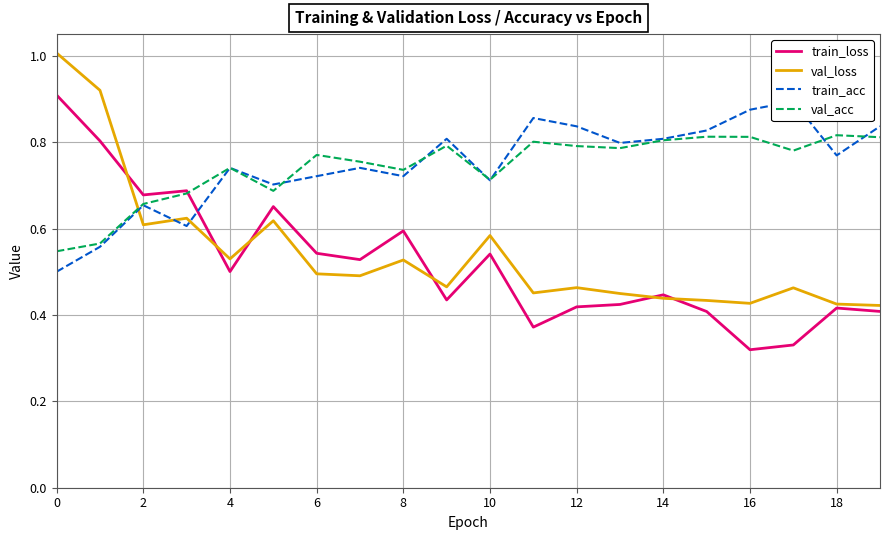

What is the sum of all val_loss values?

10.8